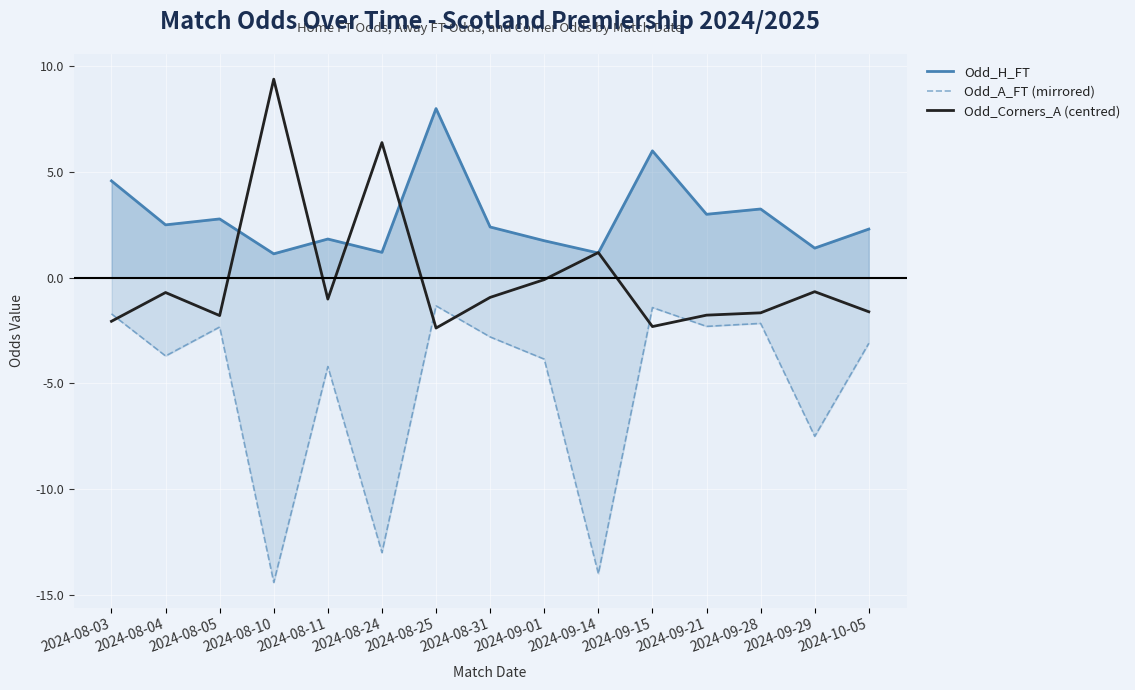

At which label does Odd_Corners_A (centred) reach its minimum?

2024-08-25